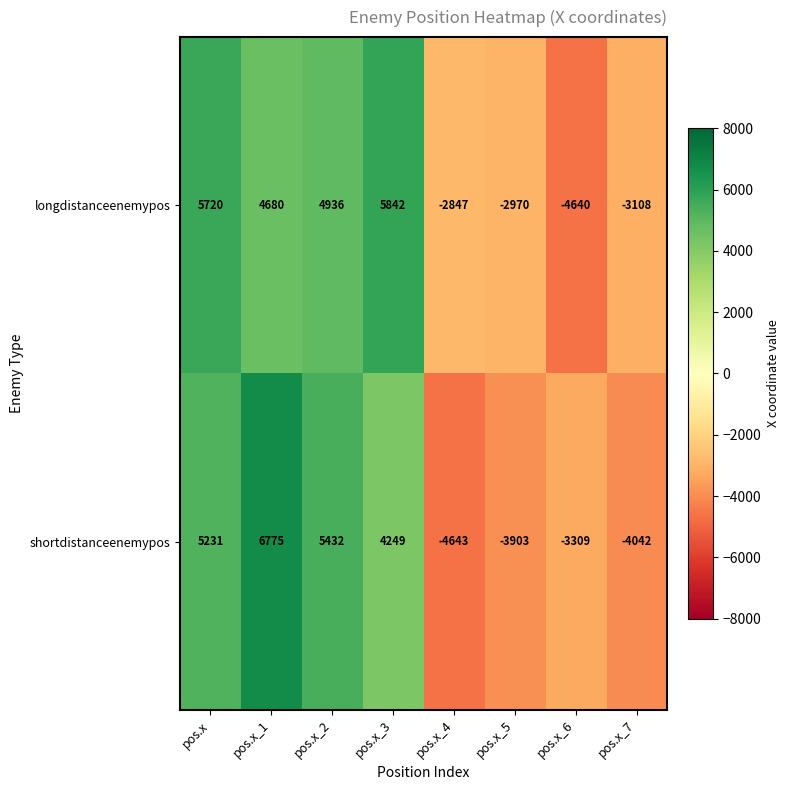

Which series has the largest total across all categories?

longdistanceenemypos